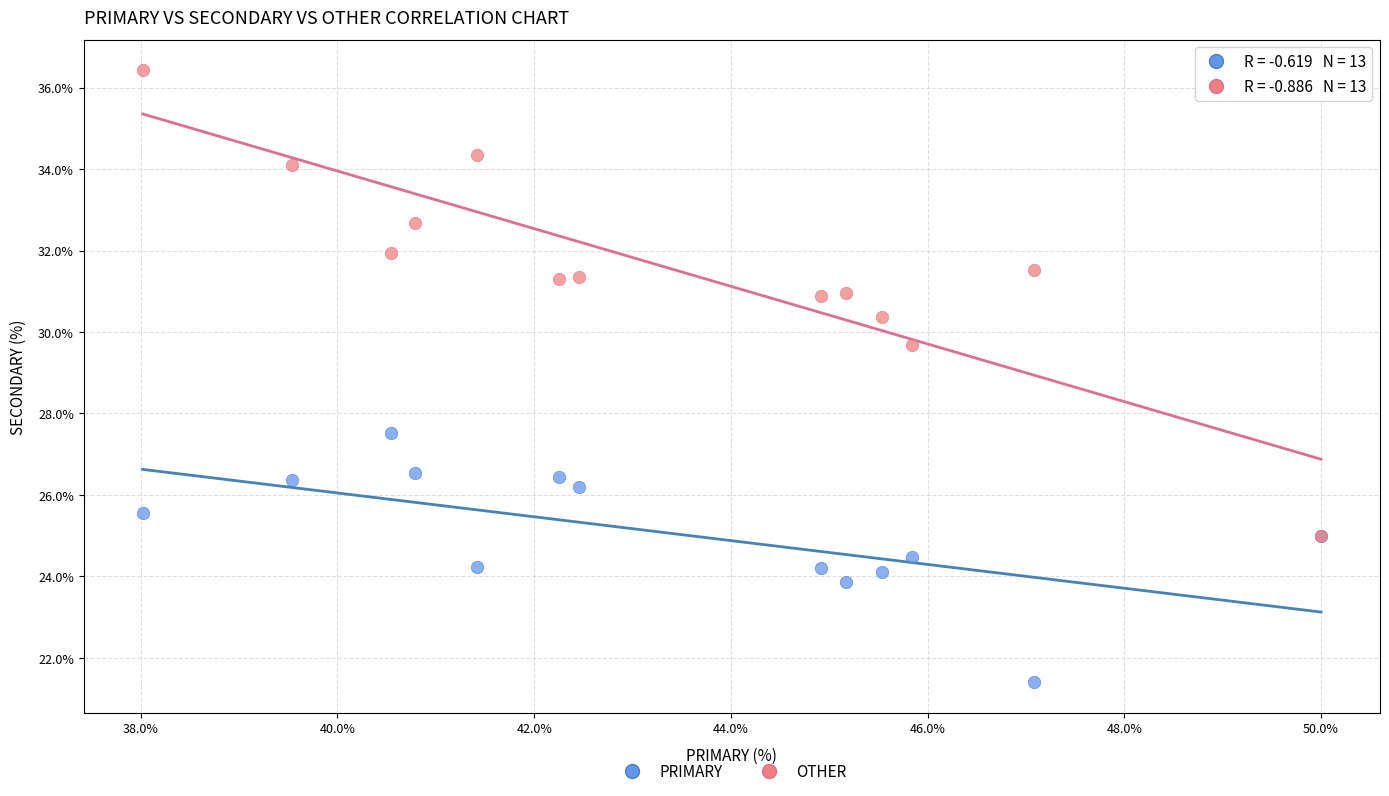

Across all series, what Y value is closest to 28?

27.5